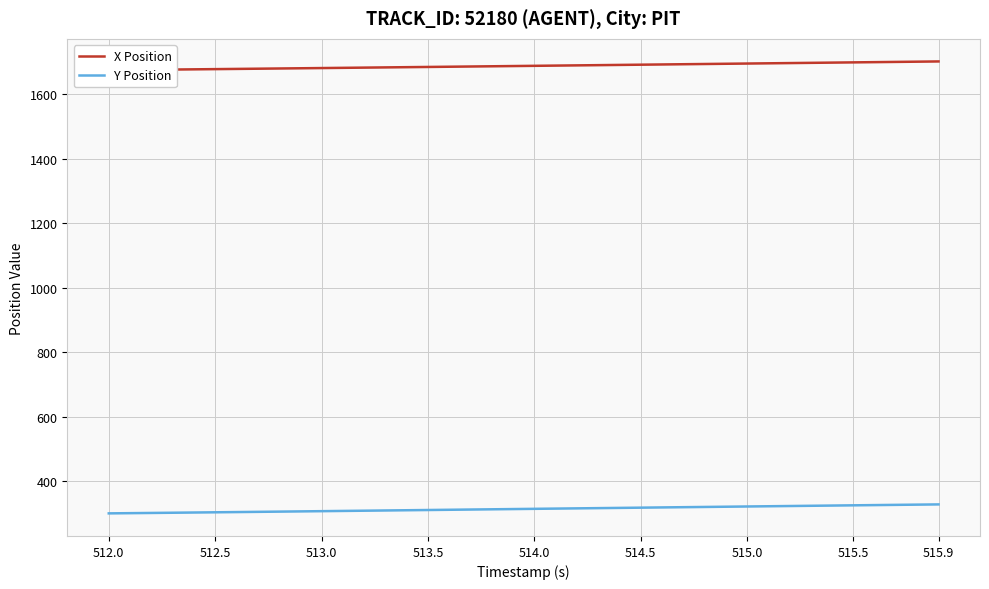

Reading left to right, list all the values displayed in this chart.

X Position: 1674.3	1674.9	1675.5	1676.2	1676.8	1677.4	1678.1	1678.8	1679.4	1680.1	1680.8	1681.4	1682.1	1682.8	1683.5	1684.2	1684.9	1685.6	1686.3	1687.0	1687.7	1688.4	1689.1	1689.8	1690.5	1691.2	1691.9	1692.6	1693.3	1694.0	1694.8	1695.5	1696.2	1696.9	1697.6	1698.4	1699.1	1699.8	1700.5	1701.3
Y Position: 300.1	300.7	301.4	302.1	302.7	303.4	304.1	304.8	305.5	306.2	306.9	307.6	308.3	309.1	309.8	310.5	311.2	312.0	312.7	313.4	314.2	314.9	315.6	316.3	317.1	317.8	318.5	319.2	320.0	320.7	321.4	322.2	322.9	323.6	324.3	325.0	325.7	326.5	327.2	327.9